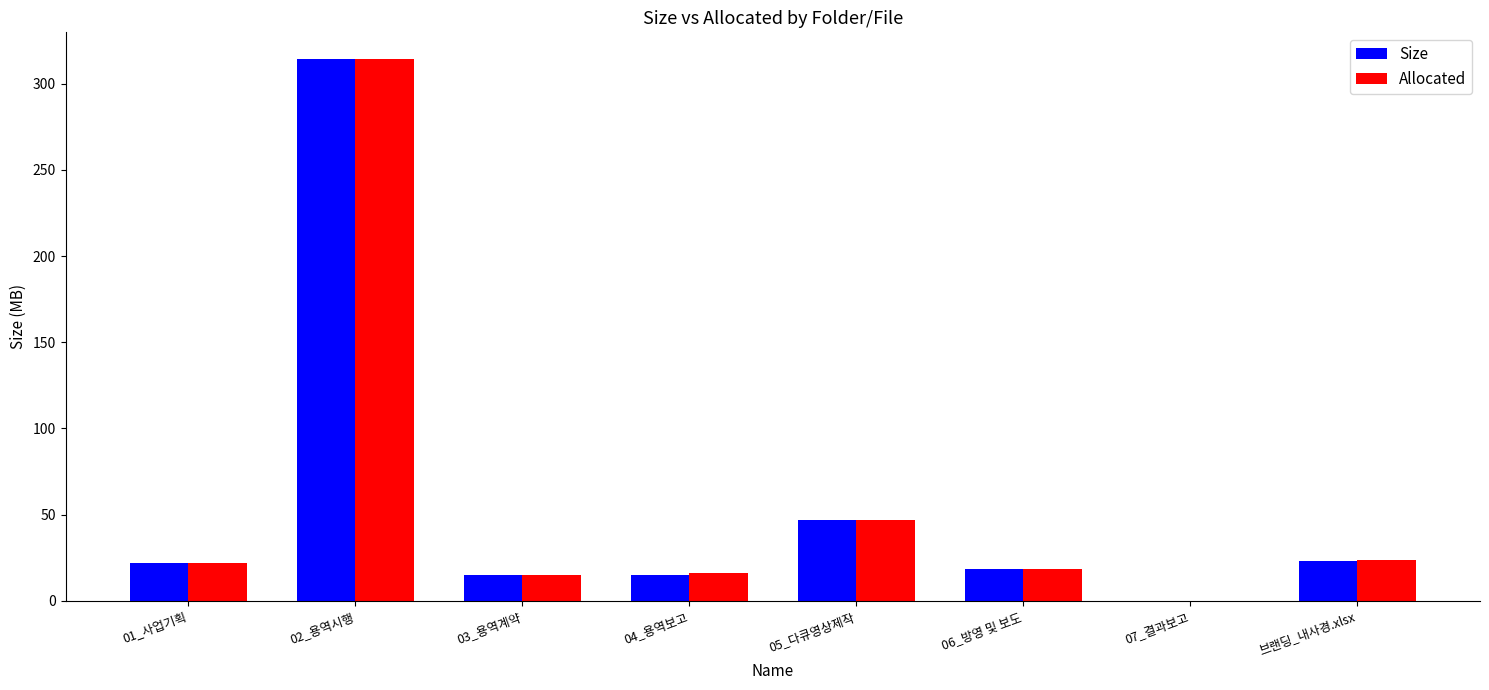

How many data points does each series have?

8